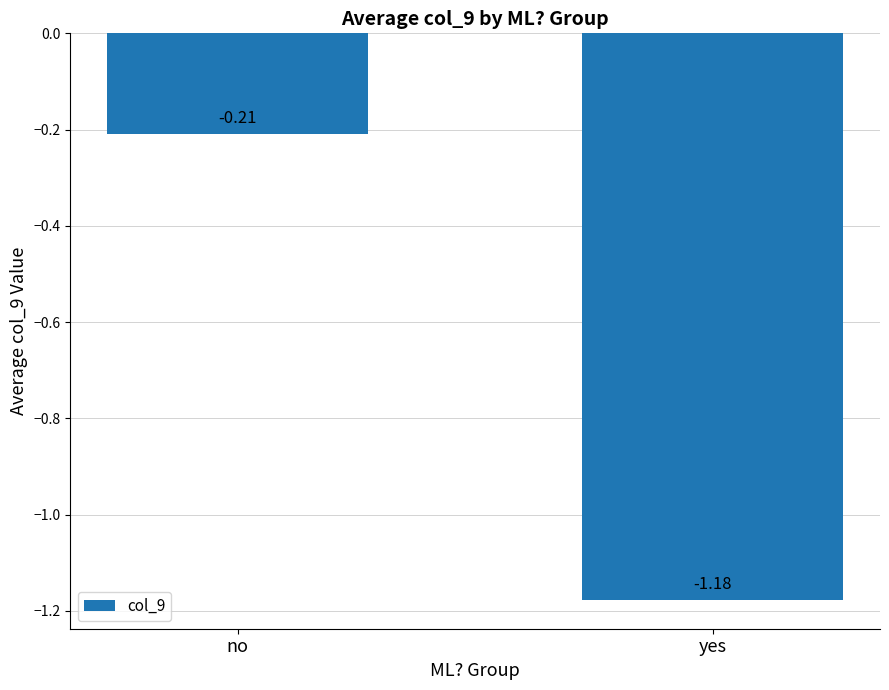

What is the label of the 1st bar from the right?

yes